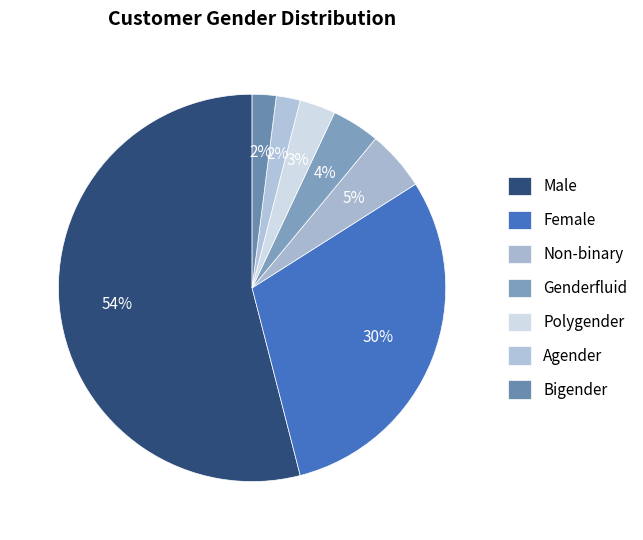

What is the change in value from Male to Polygender?

-51